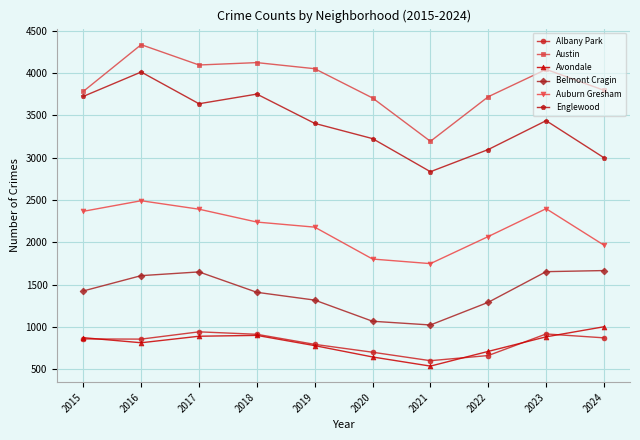

Is the value of Auburn Gresham at 2015 greater than the value of Austin at 2023?

No